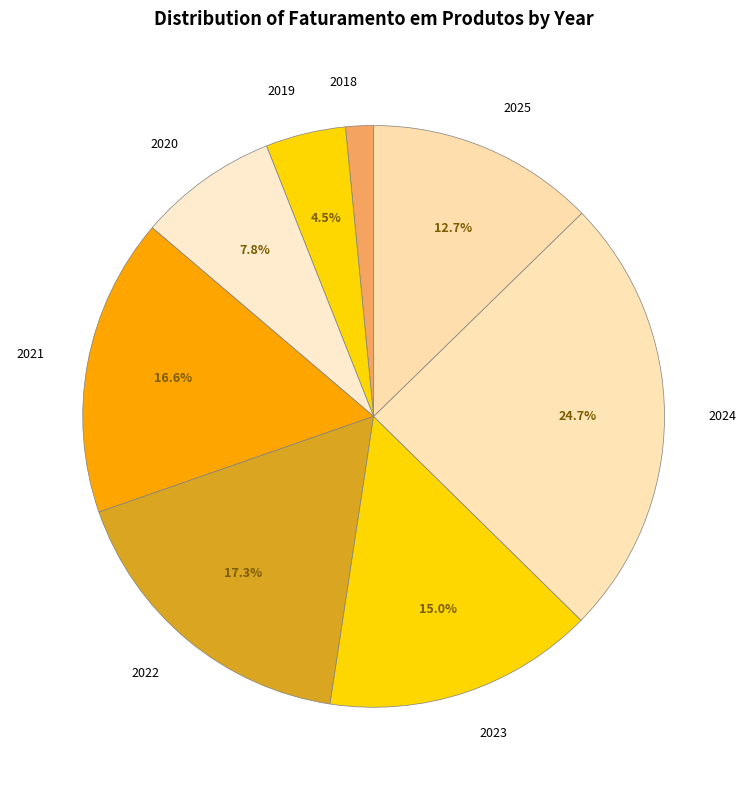

What percentage is NOT represented by 2020?

92.2%